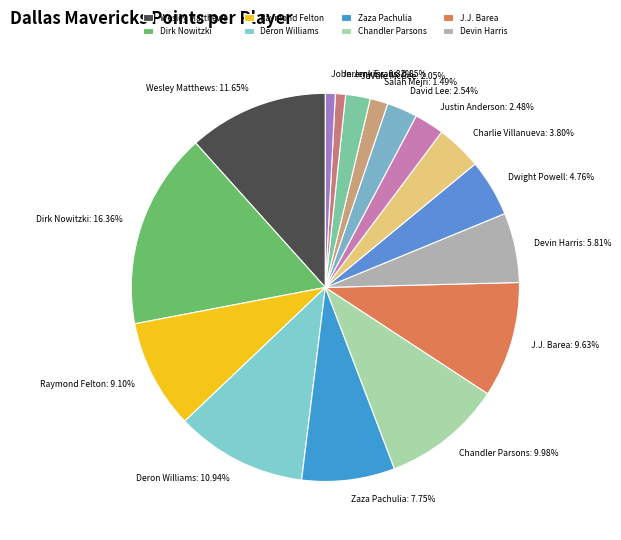

To the nearest percent, what portion does Raymond Felton represent?

9%